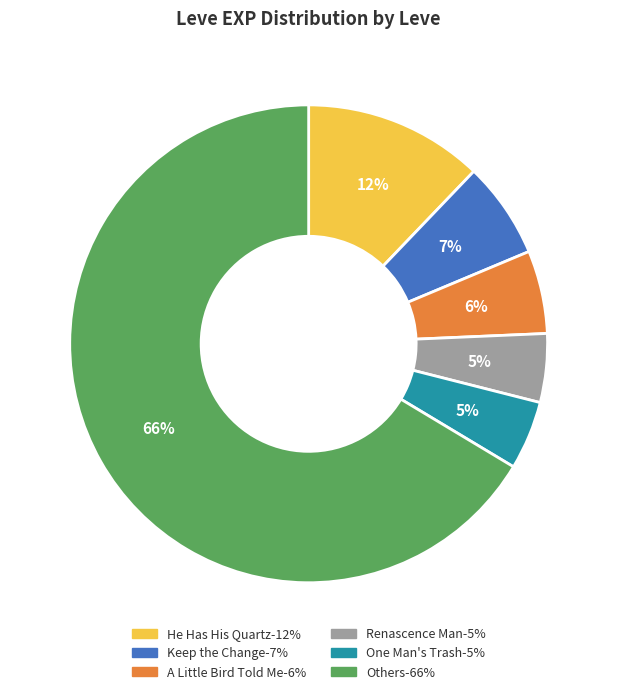

Does any single category account for the majority?

Yes